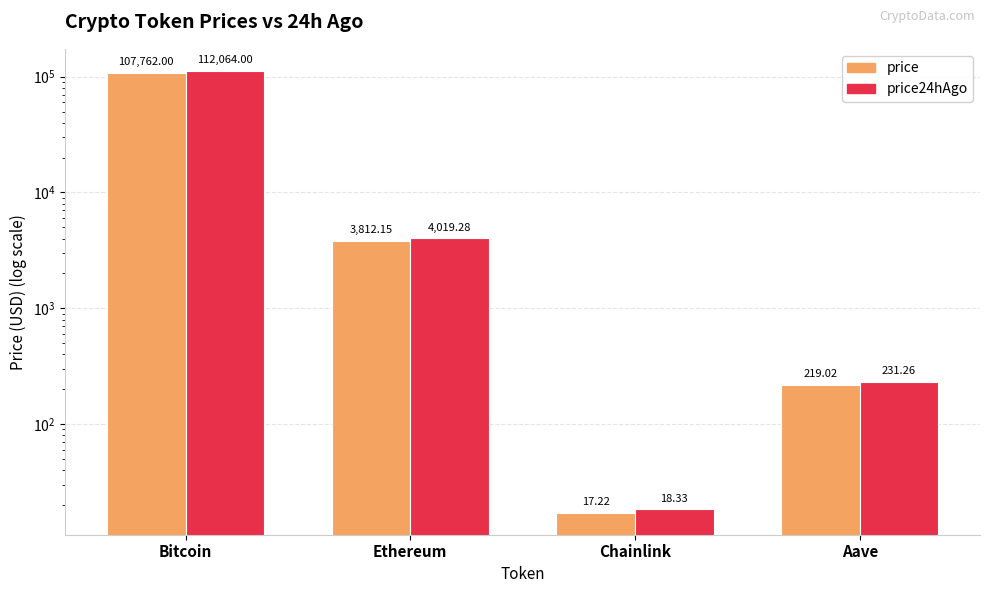

At which label does price first exceed 3812?

Bitcoin